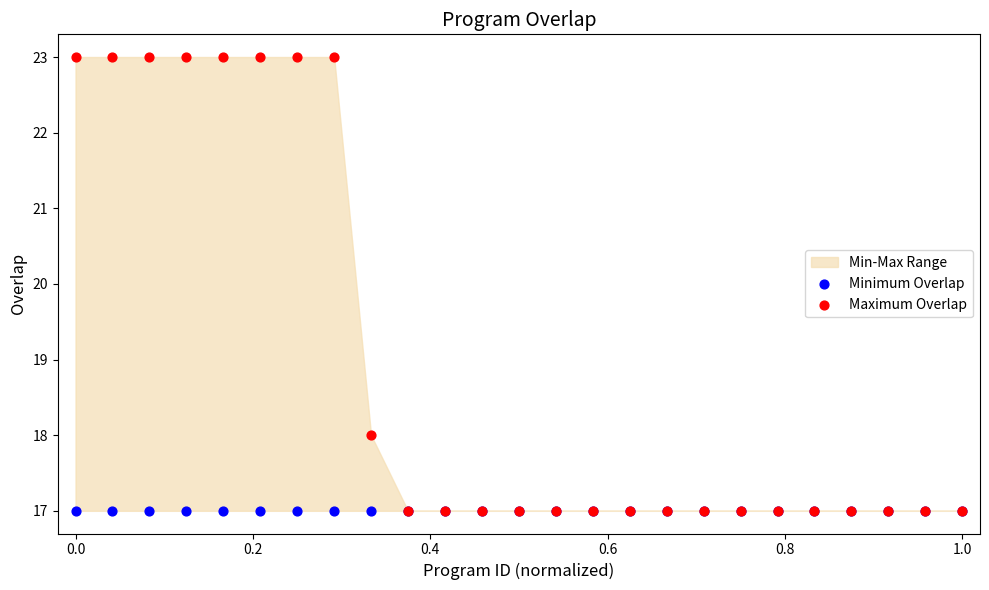

In the Maximum Overlap series, what Y value is closest to 20?

18